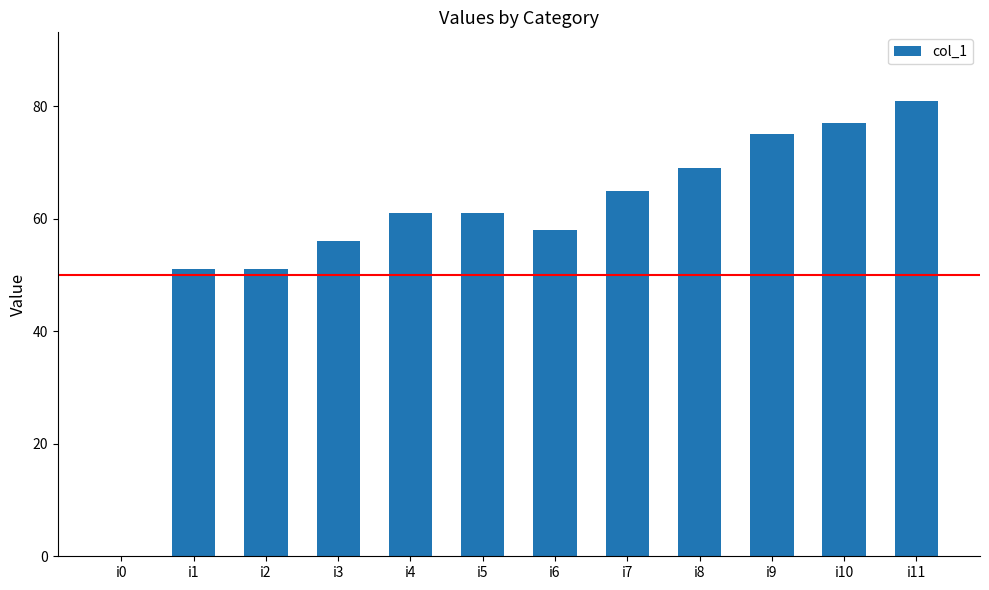

What is the maximum value shown in the chart?

81